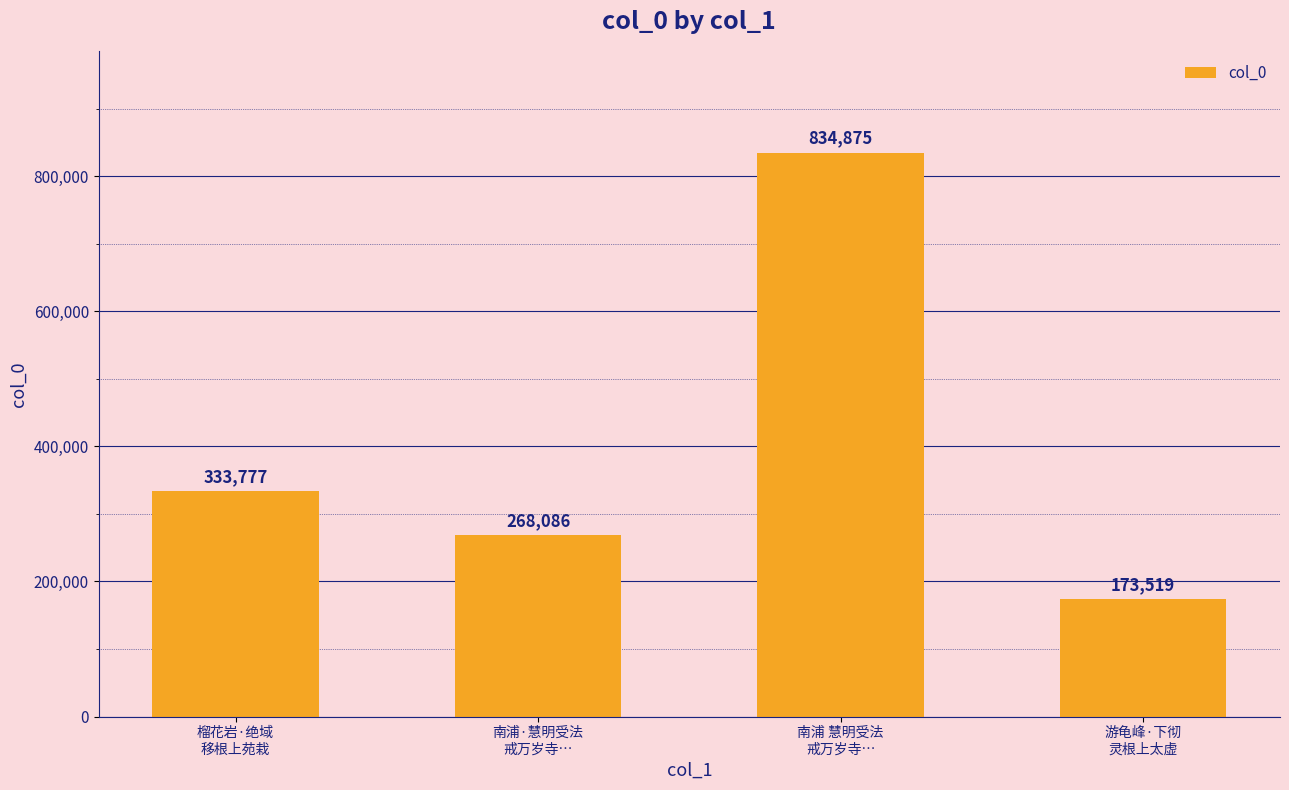

What is the change in value from 榴花岩·绝域
移根上苑栽 to 南浦·慧明受法
戒万岁寺…?

-65691